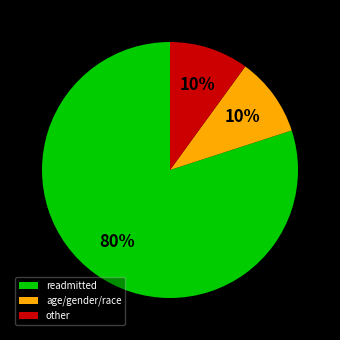

How many segments does this pie chart have?

3